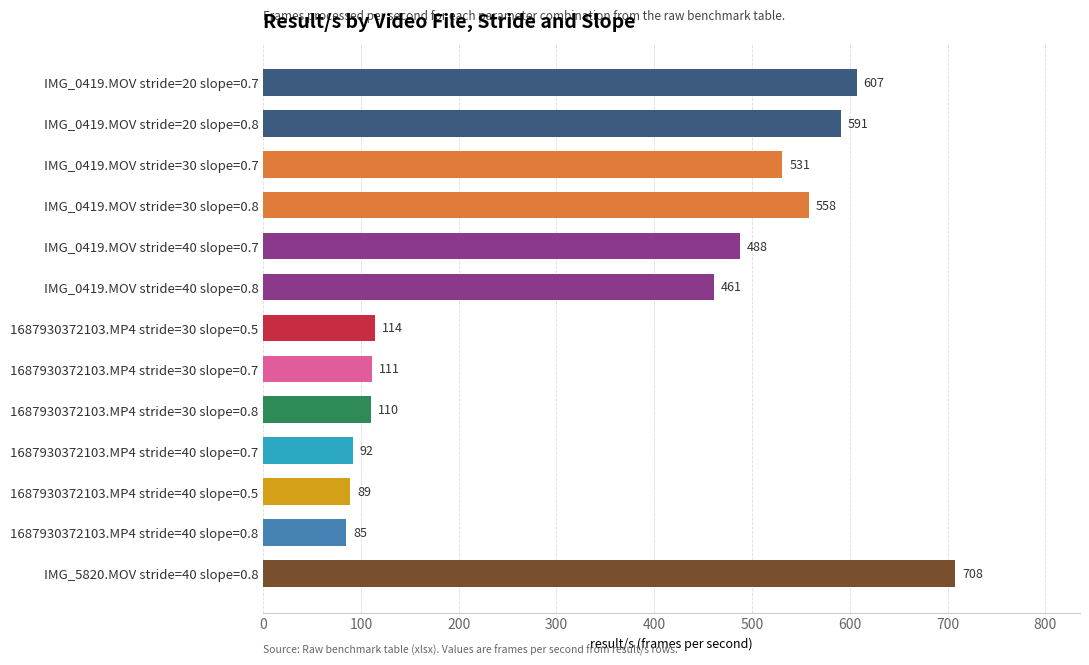

Between 1687930372103.MP4 stride=40 slope=0.5 and IMG_0419.MOV stride=30 slope=0.7, which is larger?

IMG_0419.MOV stride=30 slope=0.7